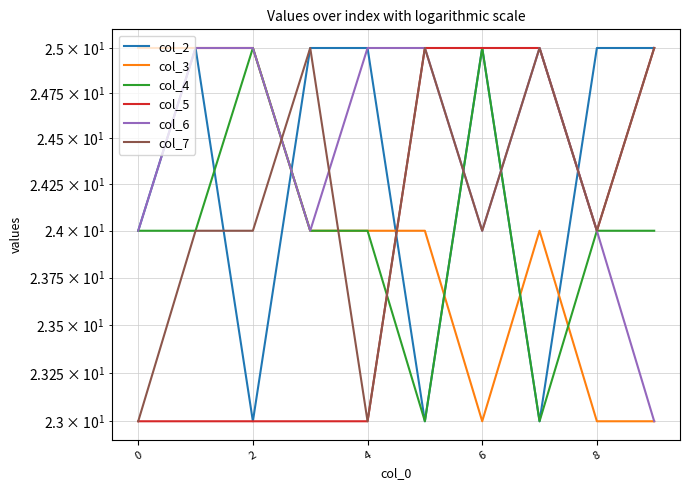

True or false: col_7 has a value of 38 at 8.

False